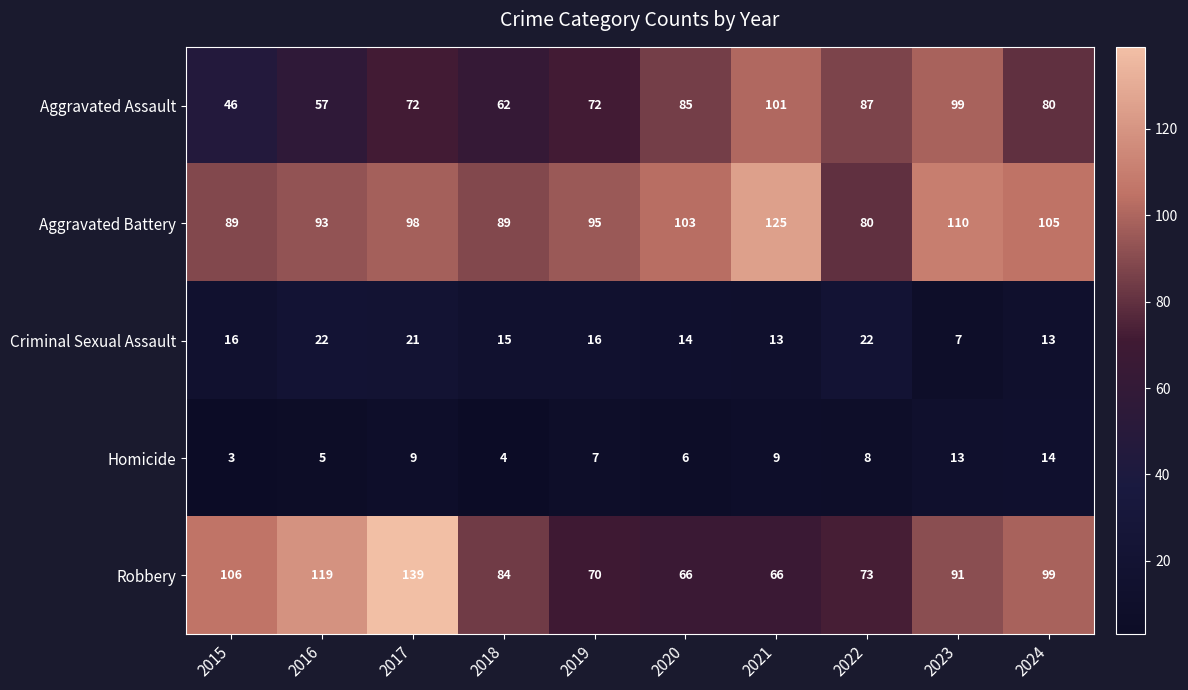

What is the difference between the maximum and minimum values in the Criminal Sexual Assault series?

15